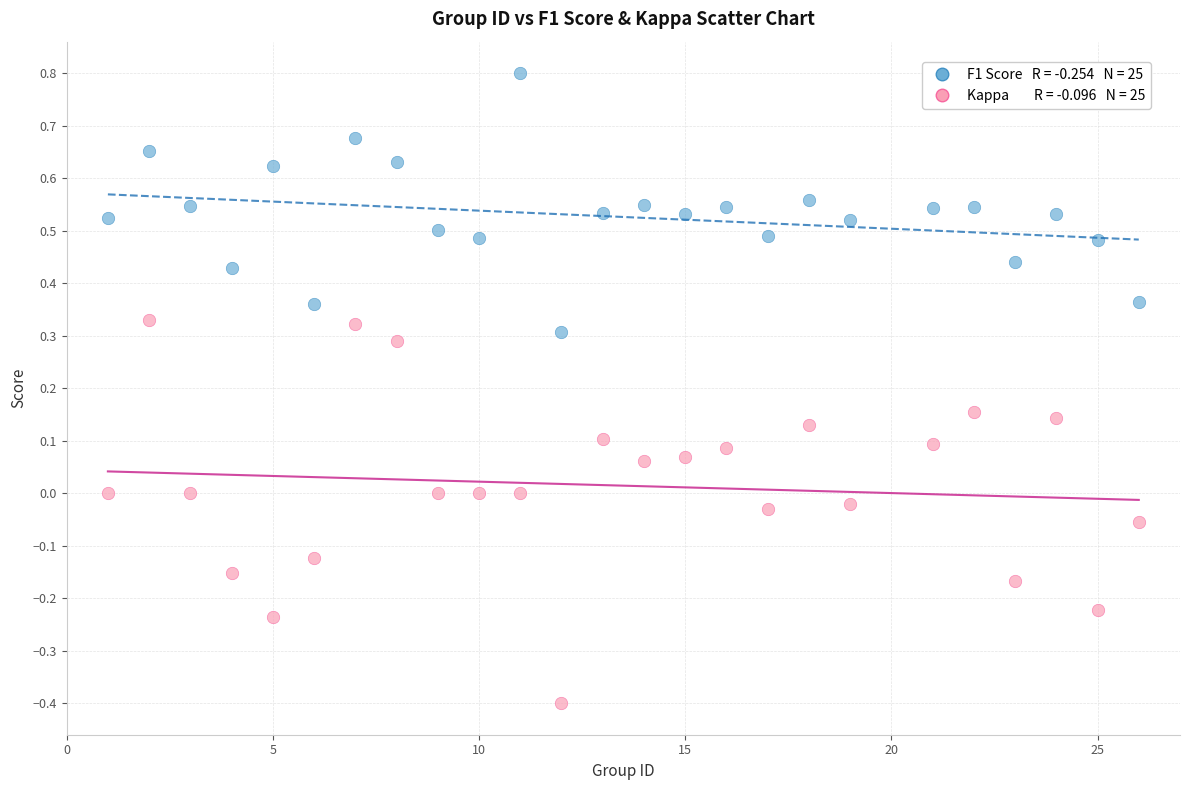

Across all data points, what is the range of Y values (max minus min)?

1.2